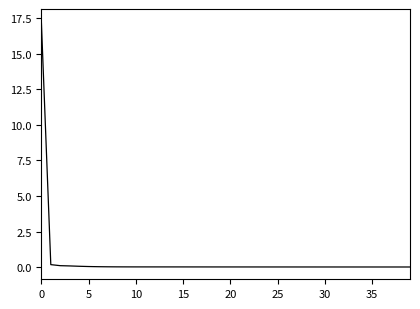

What is the greatest value displayed?

17.3